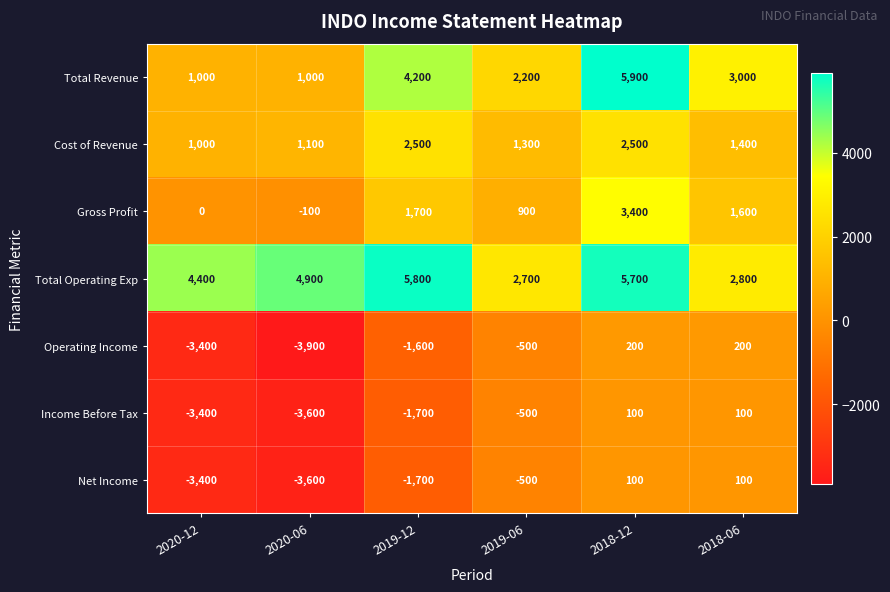

At which category is the sum across all series the highest?

2018-12